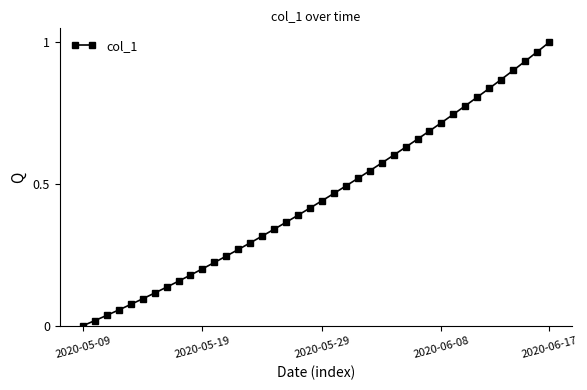

Count the number of data series in this chart.

1